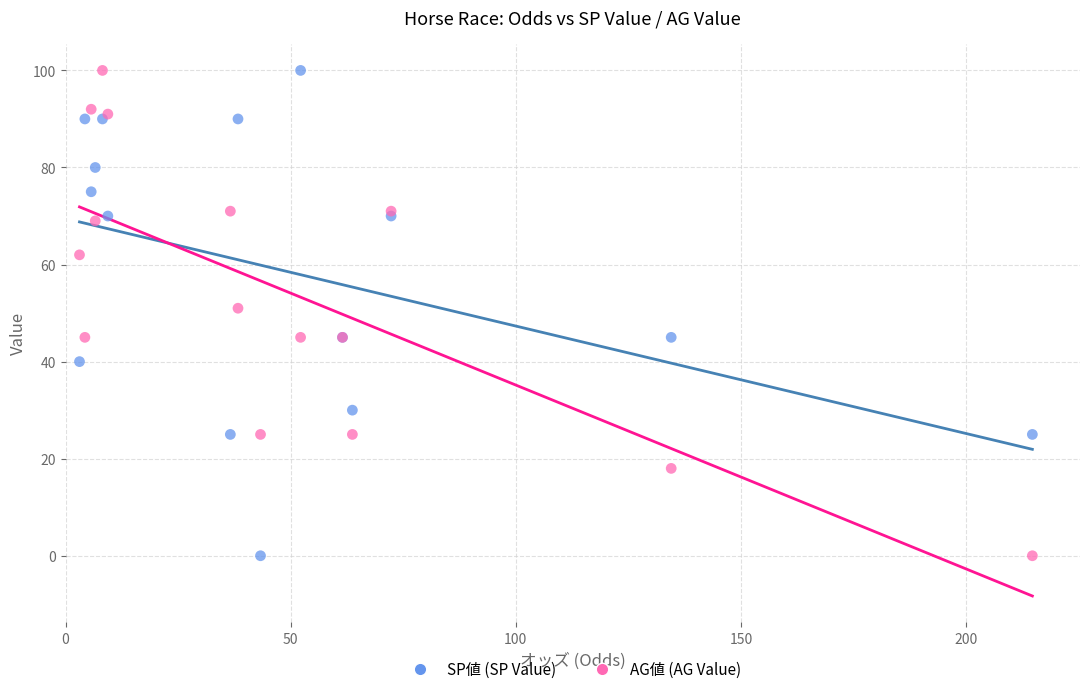

What are all the series names shown in the legend?

SP値 (SP Value), AG値 (AG Value)